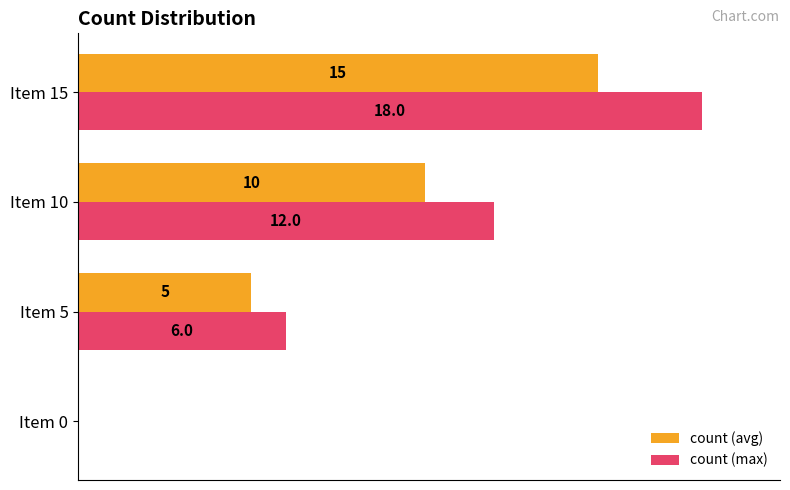

Which category has the highest value across all series?

Item 15